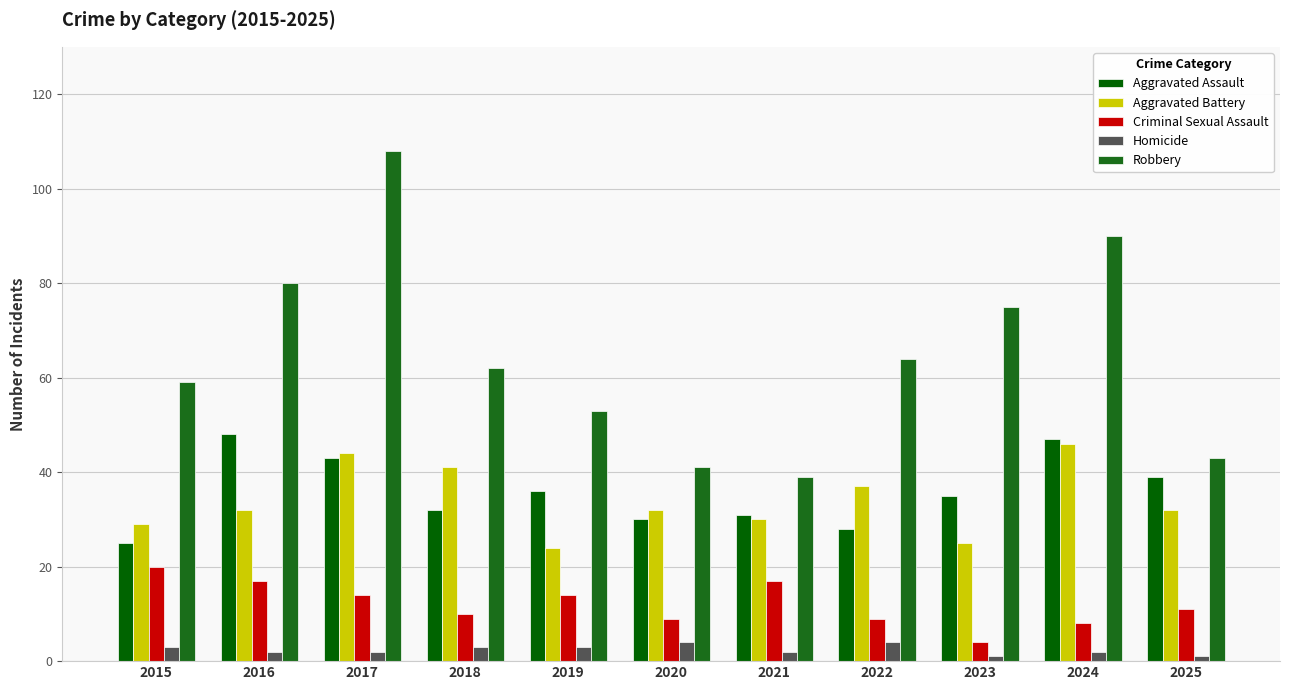

How many categories are shown in the chart?

11